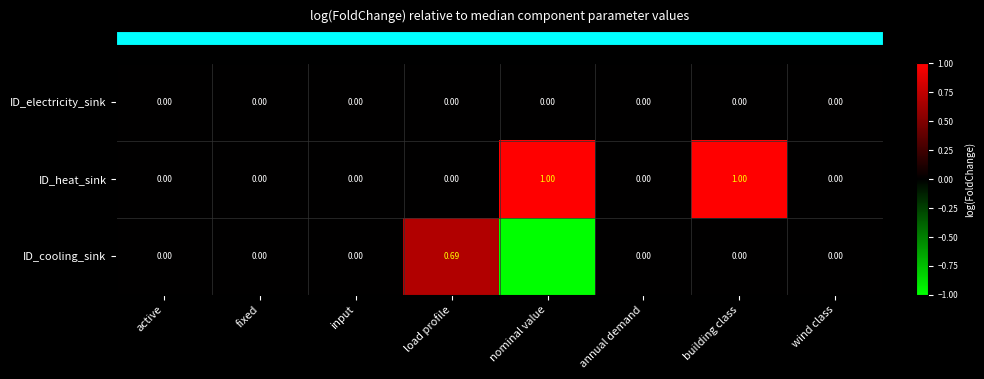

Which series has the largest total across all categories?

ID_heat_sink